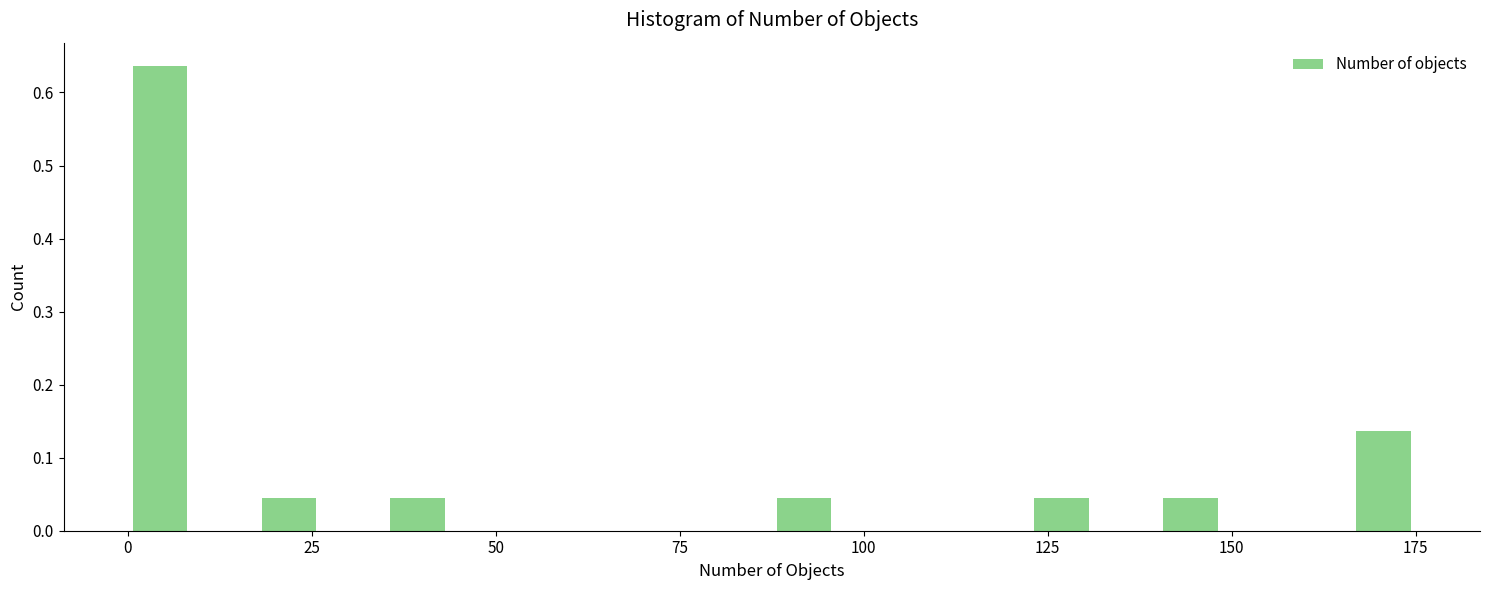

Around what value on the x-axis is the tallest bar? Give the approximate position of its centre, as read against the axis.

5